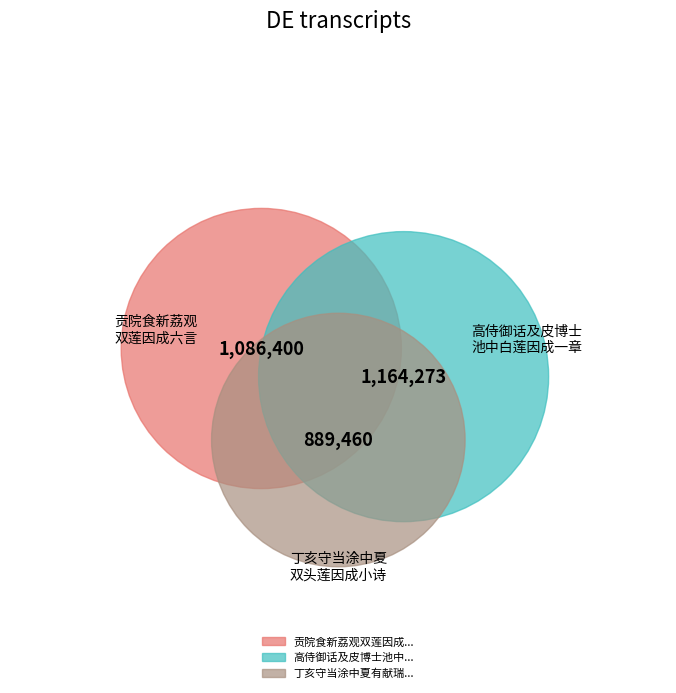

What is the change in value from 贡院食新荔观双莲因成六言 to 丁亥守当涂中夏有献瑞麦者今日池中复得双头莲因成小诗以记之?

-196940